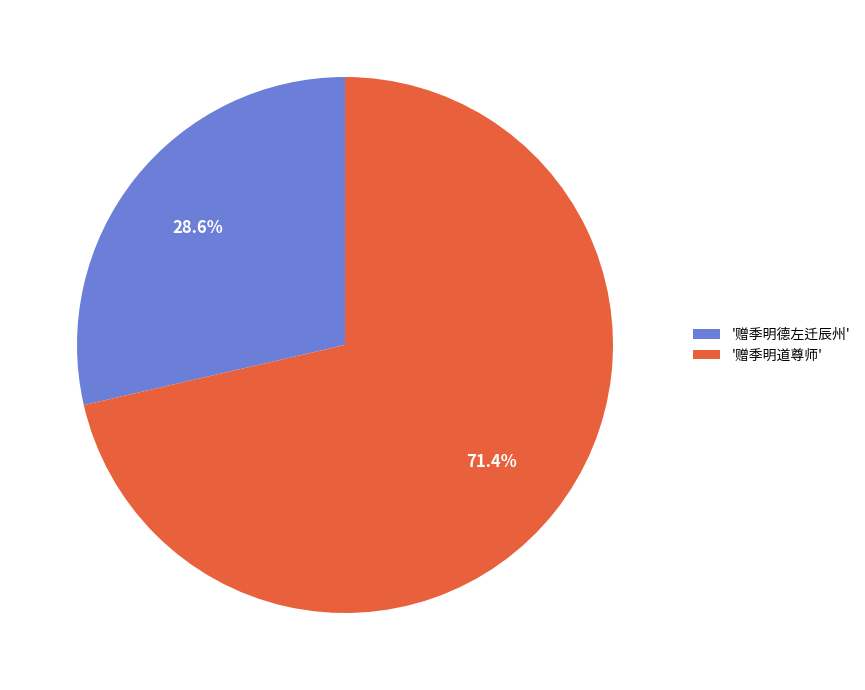

Combined, what portion of the pie is '赠季明德左迁辰州' and '赠季明道尊师'?

100.0%